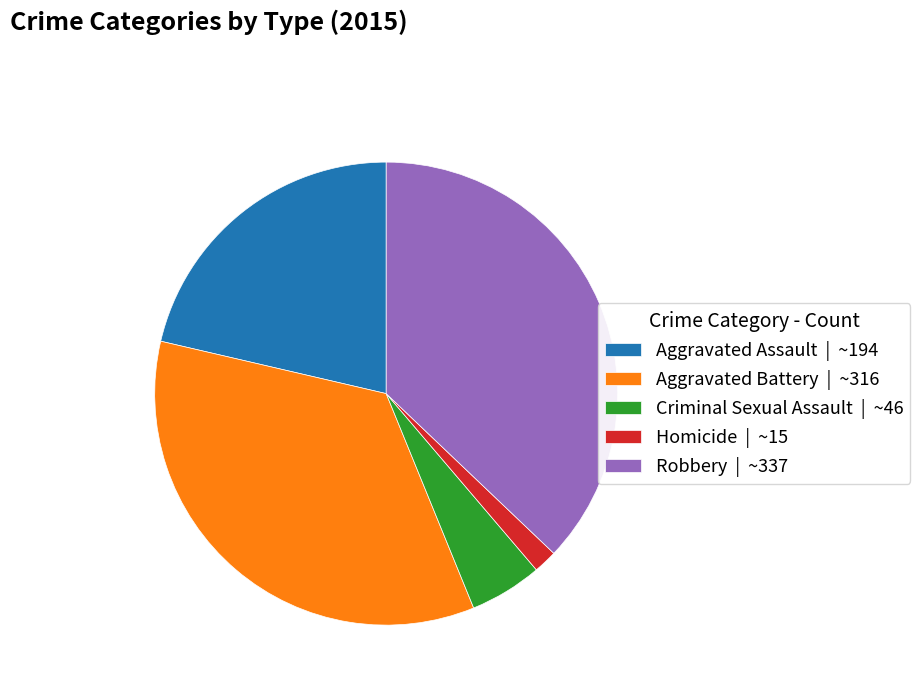

The Aggravated Assault slice represents 21% of the pie. True or false?

True